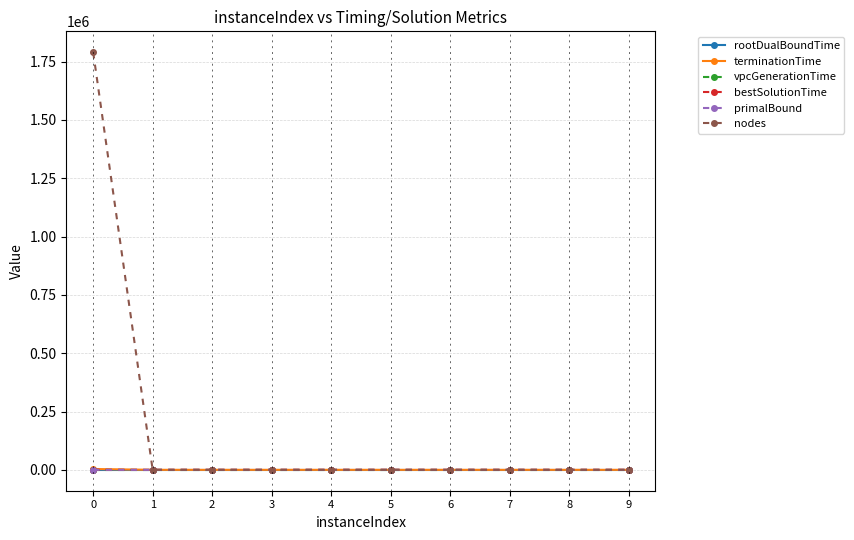

What is the sum of all bestSolutionTime values?

278.6